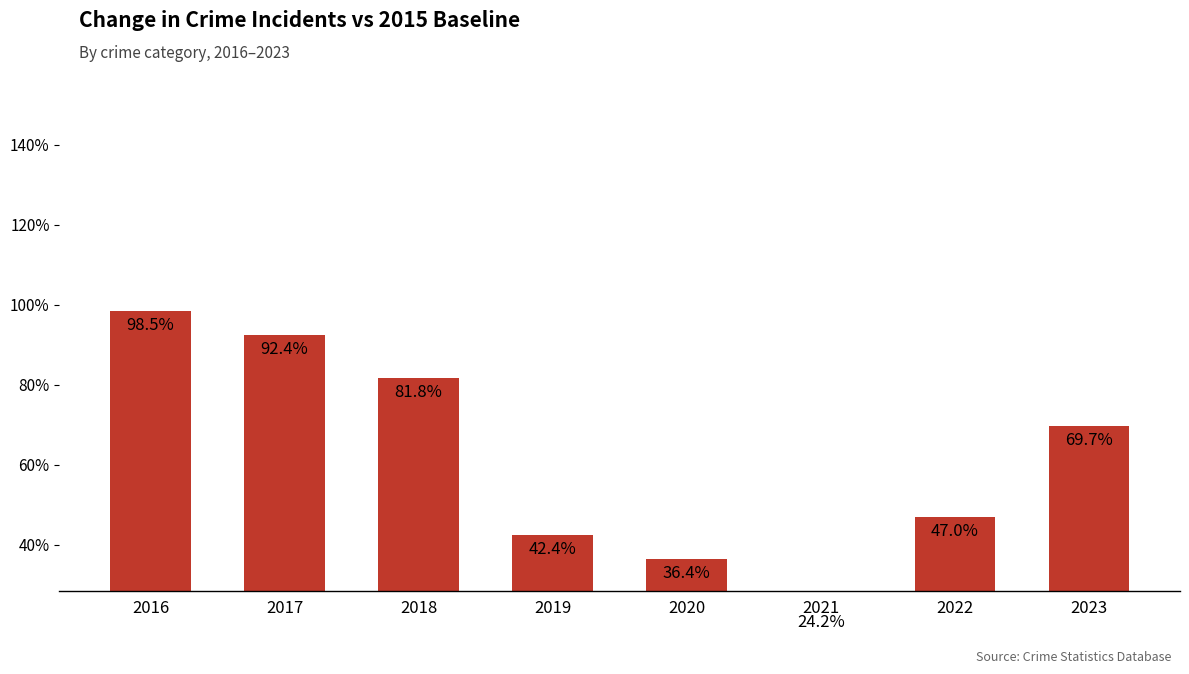

List the labels in order of value, largest first.

2016, 2017, 2018, 2023, 2022, 2019, 2020, 2021